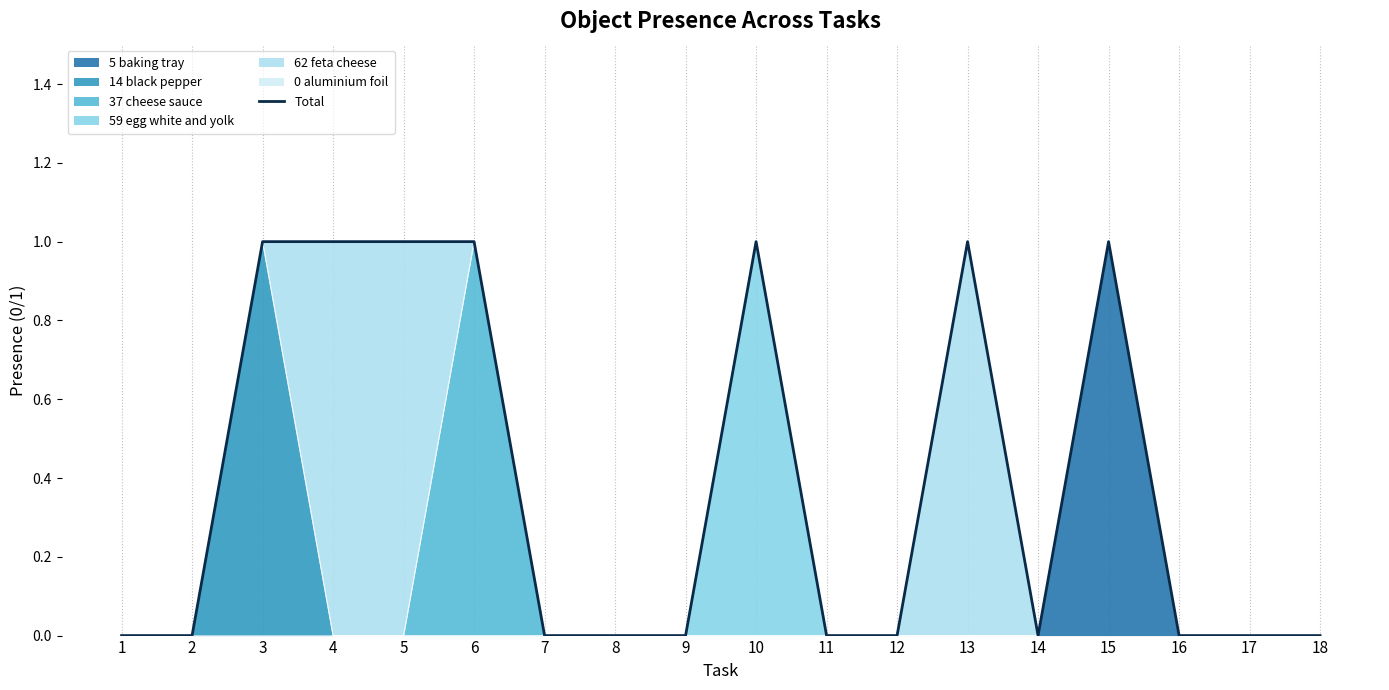

Rank the categories by value from lowest to highest.

1, 2, 7, 8, 9, 11, 12, 14, 16, 17, 18, 3, 4, 5, 6, 10, 13, 15